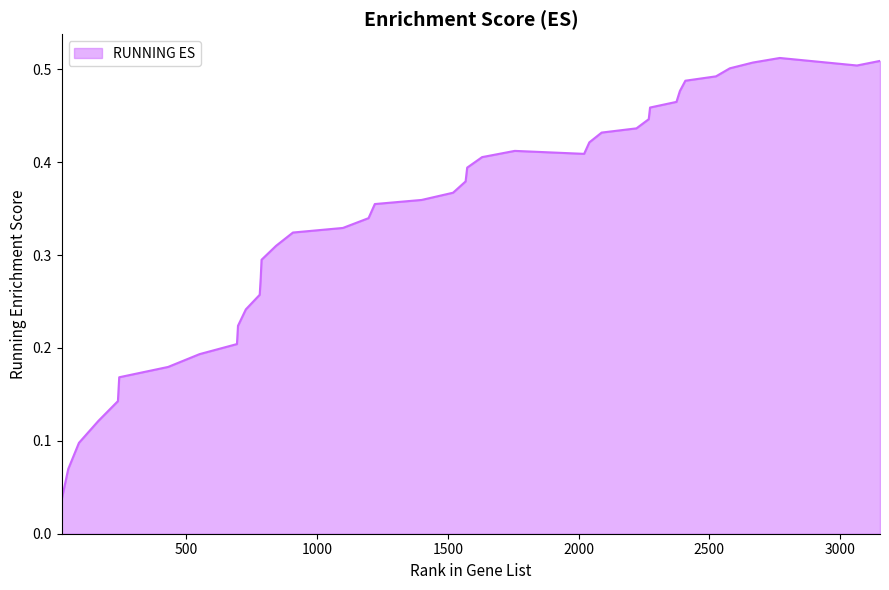

What is the value of the 13th point from the left?

0.3